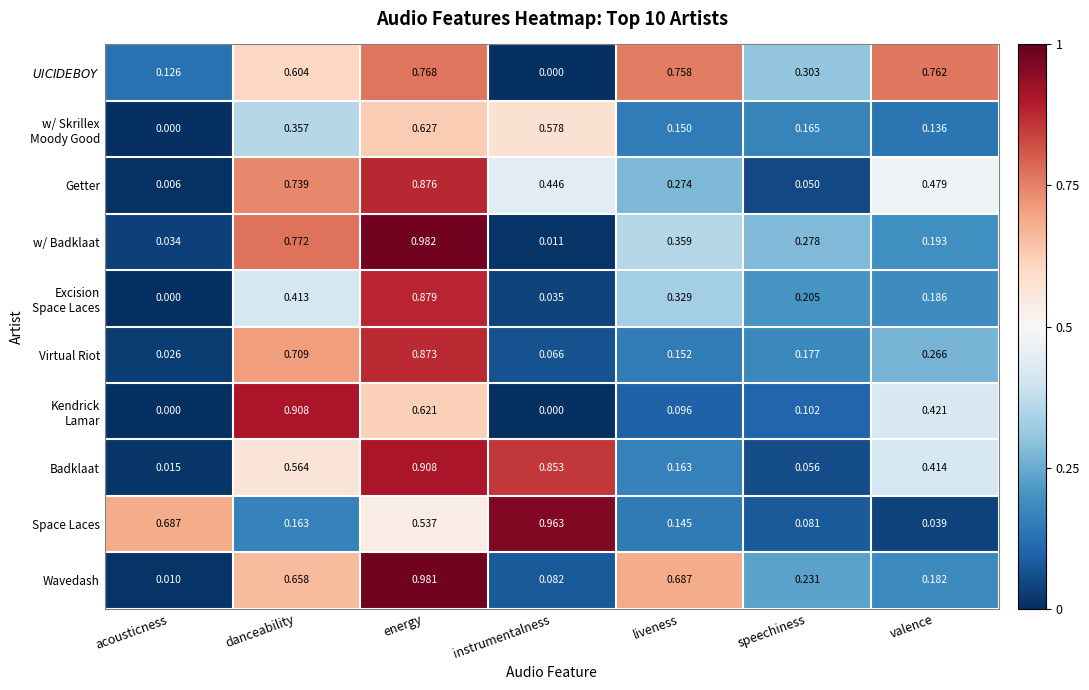

At which category does the chart reach its peak across all series?

energy